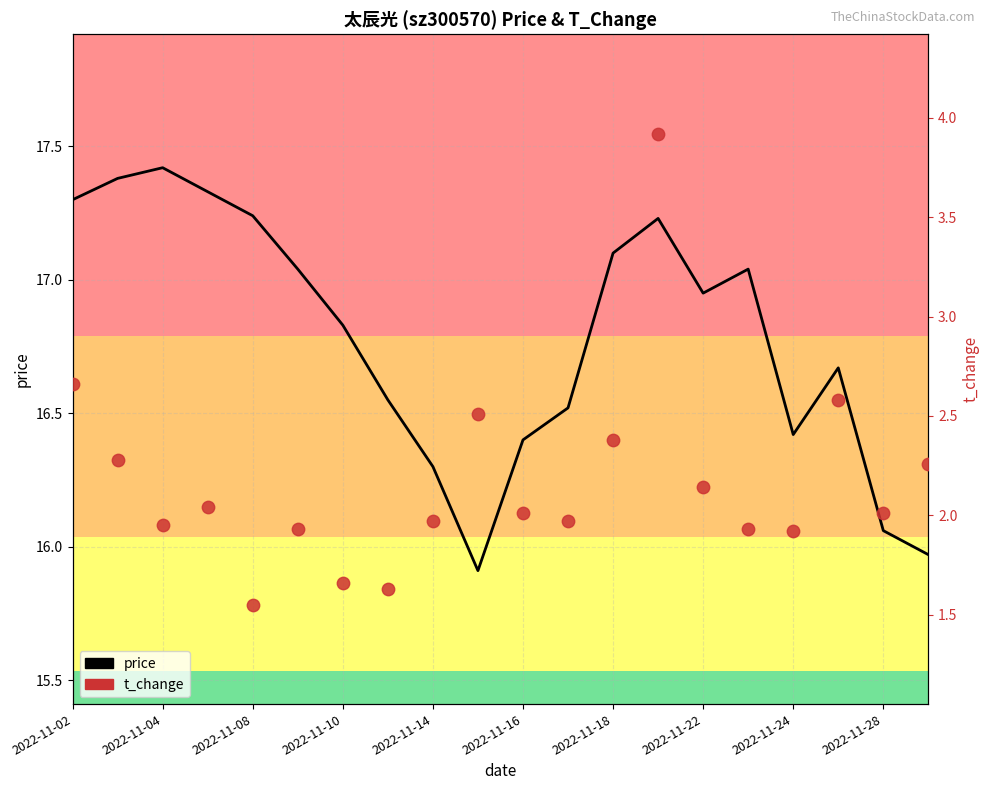

What is the total value across all series at 2022-11-22?

19.1